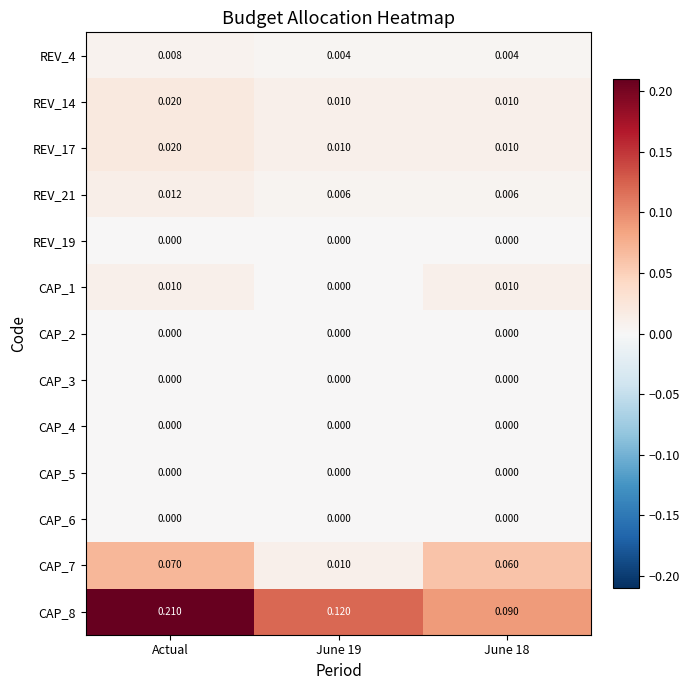

Which category has the highest value across all series?

Actual